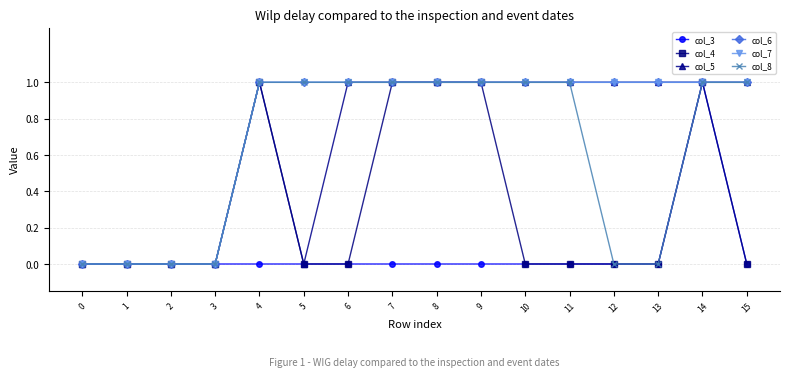

Is this an area chart (filled region under the line)?

No